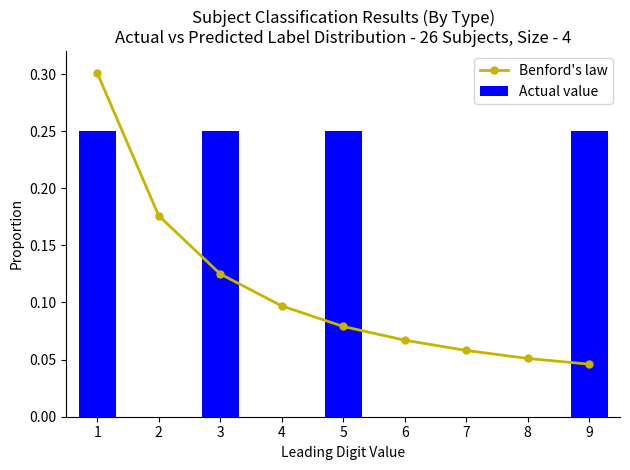

List the labels in order of Actual value value, smallest first.

2, 4, 6, 7, 8, 1, 3, 5, 9